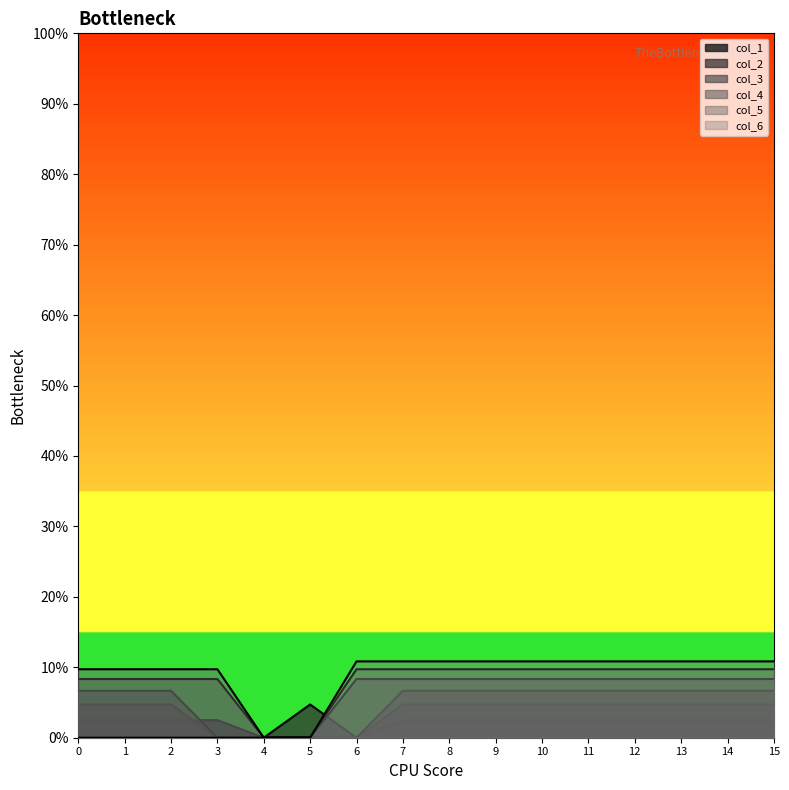

Reading left to right, extract all data points from this chart.

col_1: 0=0.0	1=0.0	2=0.0	3=0.0	4=0.0	5=0.0	6=0.0	7=0.0	8=0.0	9=0.0	10=0.0	11=0.0	12=0.0	13=0.0	14=0.0	15=0.0
col_2: 0=0.0	1=0.0	2=0.0	3=0.0	4=0.0	5=0.0	6=0.0	7=0.0	8=0.0	9=0.0	10=0.0	11=0.0	12=0.0	13=0.0	14=0.0	15=0.0
col_3: 0=0.1	1=0.1	2=0.1	3=0.0	4=0.0	5=0.0	6=0.0	7=0.1	8=0.1	9=0.1	10=0.1	11=0.1	12=0.1	13=0.1	14=0.1	15=0.1
col_4: 0=0.1	1=0.1	2=0.1	3=0.1	4=0.0	5=0.0	6=0.1	7=0.1	8=0.1	9=0.1	10=0.1	11=0.1	12=0.1	13=0.1	14=0.1	15=0.1
col_5: 0=0.1	1=0.1	2=0.1	3=0.1	4=0.0	5=0.0	6=0.1	7=0.1	8=0.1	9=0.1	10=0.1	11=0.1	12=0.1	13=0.1	14=0.1	15=0.1
col_6: 0=0.0	1=0.0	2=0.0	3=0.0	4=0.0	5=0.0	6=0.1	7=0.1	8=0.1	9=0.1	10=0.1	11=0.1	12=0.1	13=0.1	14=0.1	15=0.1